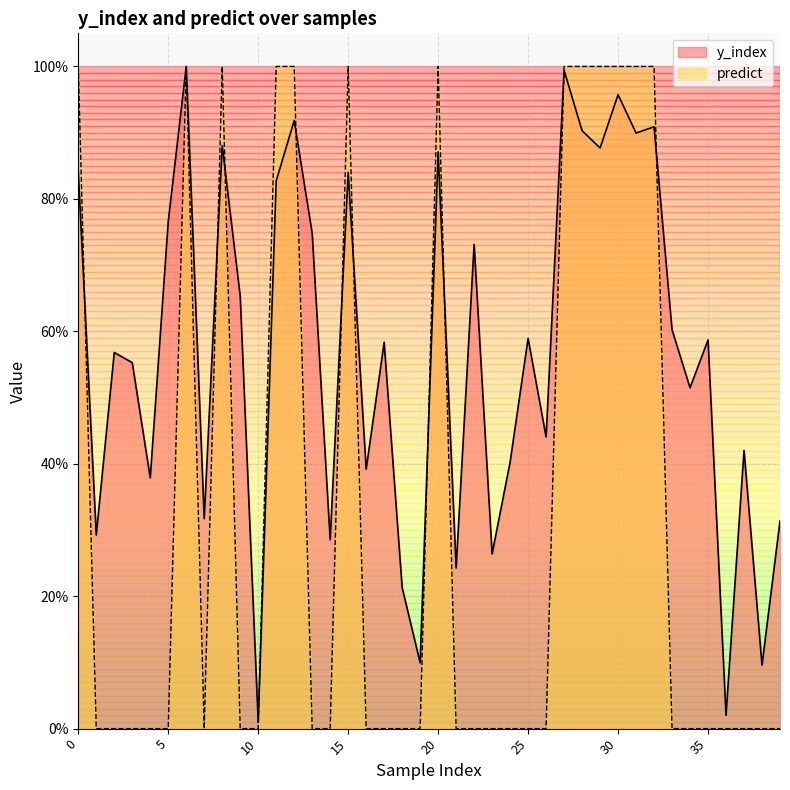

At which category does y_index reach its first local peak?

2